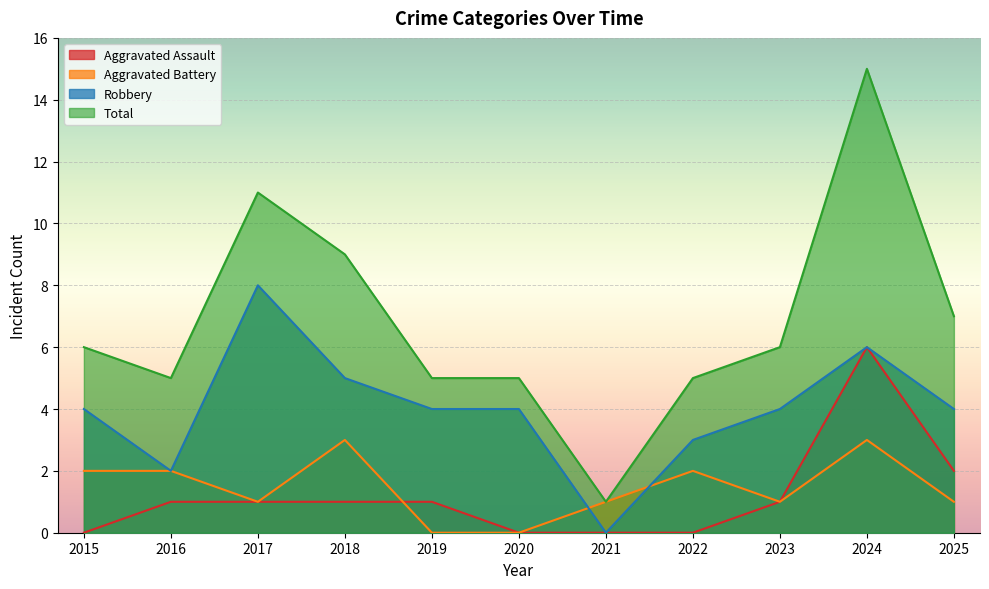

What is the value of the Aggravated Assault point at the 2nd from the left?

1